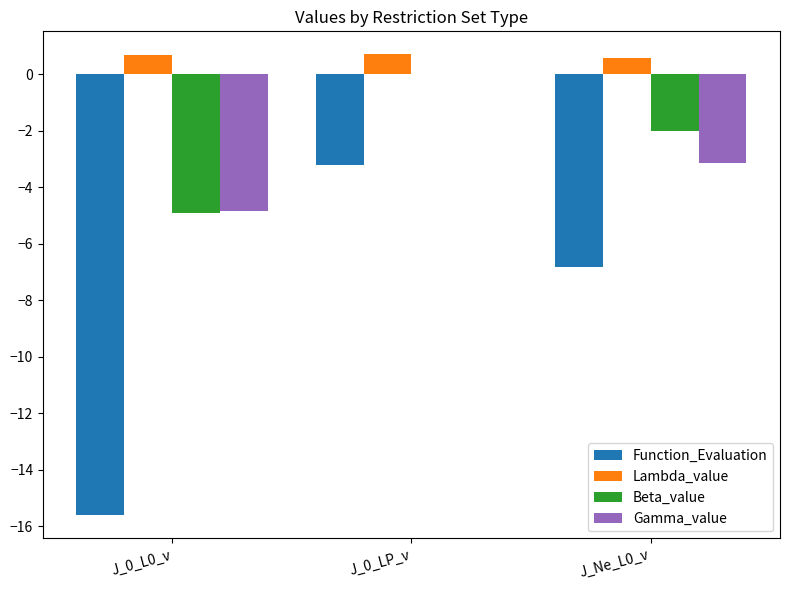

Which series has the largest total across all categories?

Lambda_value